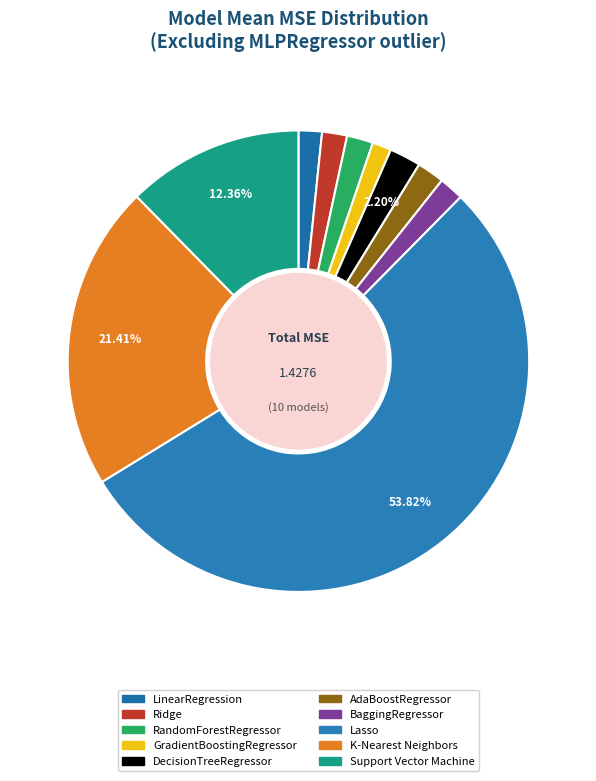

Rank the categories by value from lowest to highest.

GradientBoostingRegressor, LinearRegression, BaggingRegressor, Ridge, RandomForestRegressor, AdaBoostRegressor, DecisionTreeRegressor, Support Vector Machine, K-Nearest Neighbors, Lasso